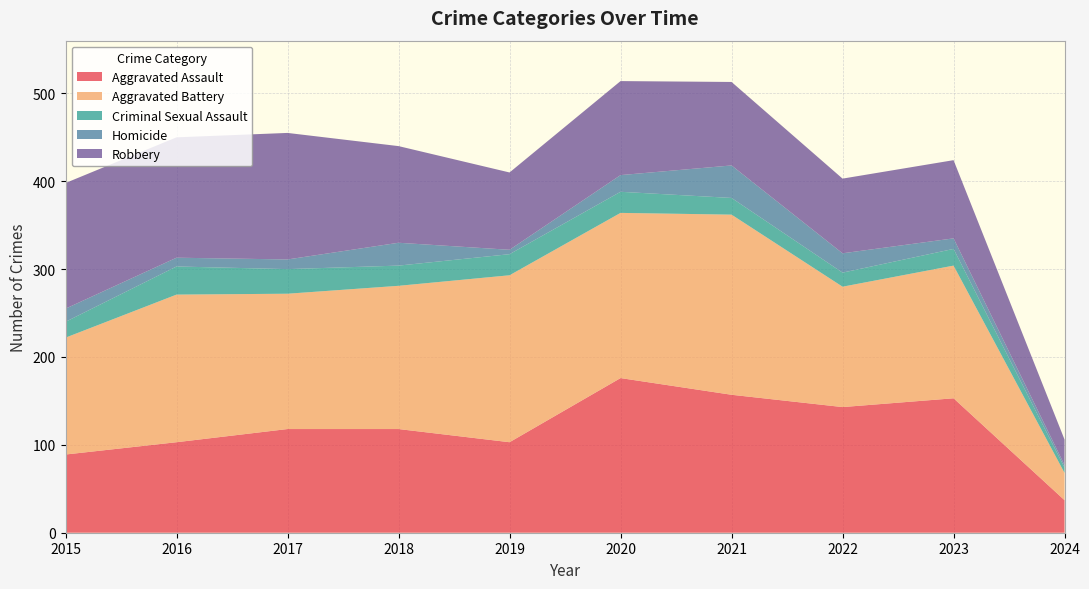

Reading left to right, transcribe all the data shown in this chart.

Aggravated Assault: 2015=89	2016=103	2017=118	2018=118	2019=103	2020=176	2021=157	2022=143	2023=153	2024=37
Aggravated Battery: 2015=133	2016=168	2017=154	2018=163	2019=190	2020=188	2021=205	2022=137	2023=151	2024=31
Criminal Sexual Assault: 2015=18	2016=32	2017=28	2018=23	2019=24	2020=24	2021=19	2022=16	2023=19	2024=6
Homicide: 2015=15	2016=10	2017=11	2018=26	2019=5	2020=19	2021=37	2022=22	2023=12	2024=3
Robbery: 2015=143	2016=137	2017=144	2018=110	2019=88	2020=107	2021=95	2022=85	2023=89	2024=29